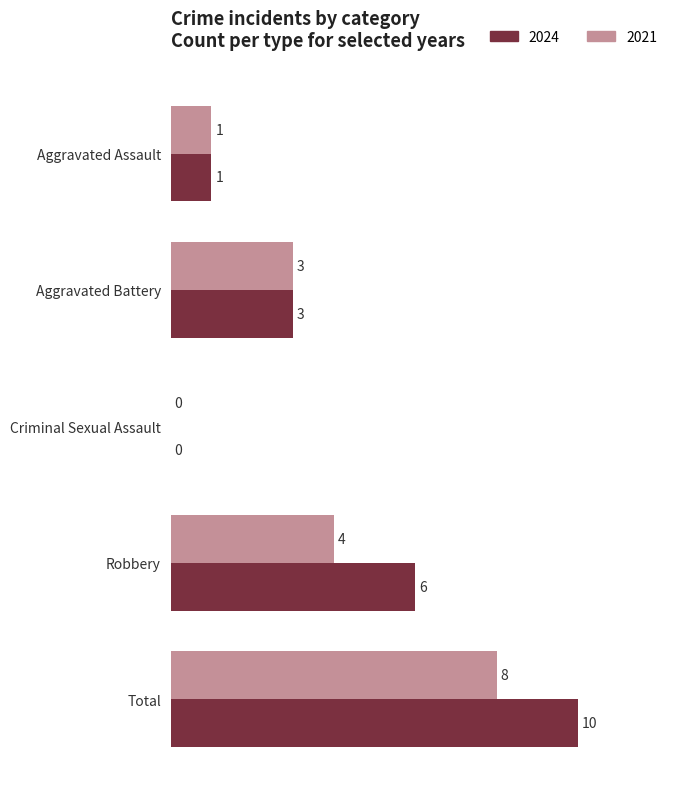

Which category has the highest value in the 2021 series?

Total